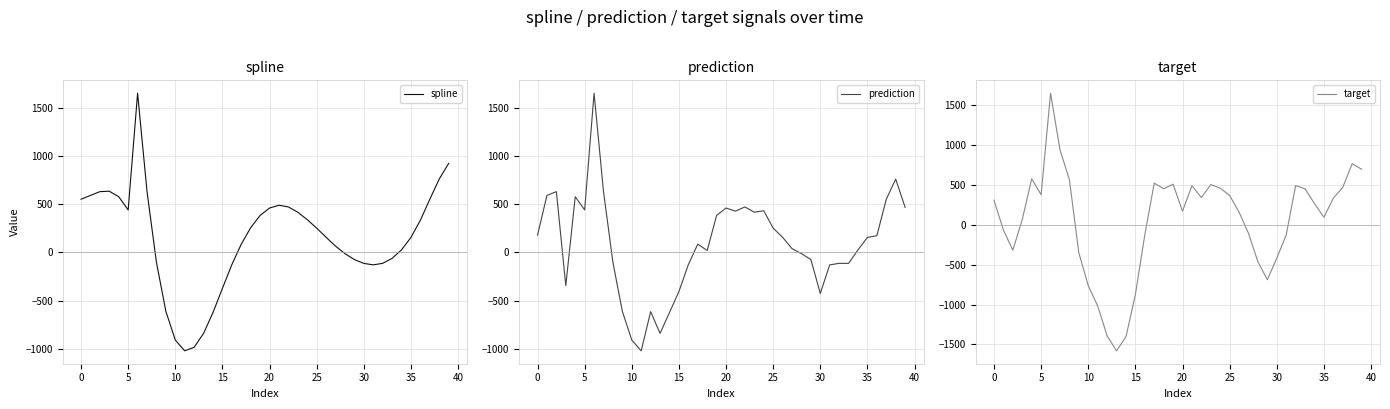

How many lines are shown in the chart?

3